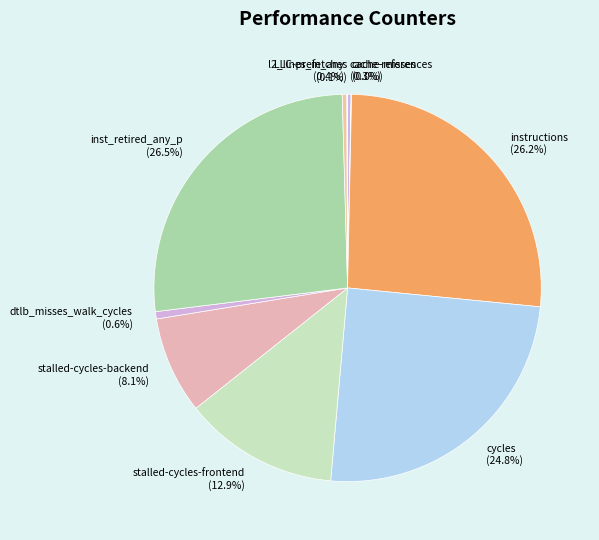

Does any single category account for the majority?

No